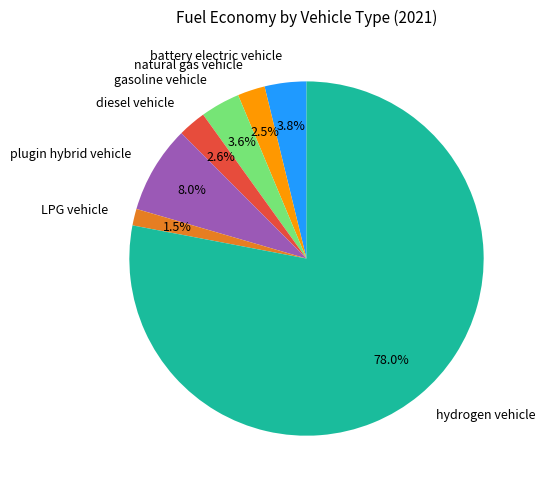

Which slice is the smallest?

LPG vehicle